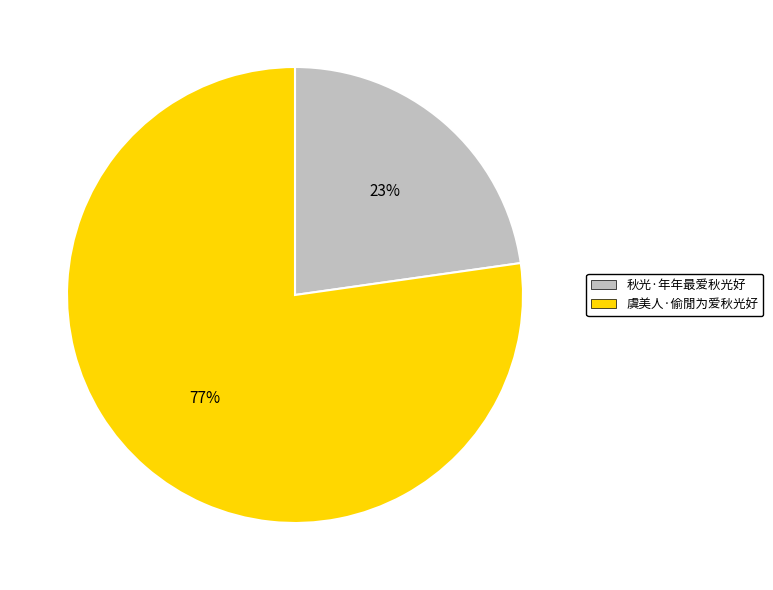

What is the ratio of the value at 秋光·年年最爱秋光好 to the value at 虞美人·偷閒为爱秋光好?

0.3